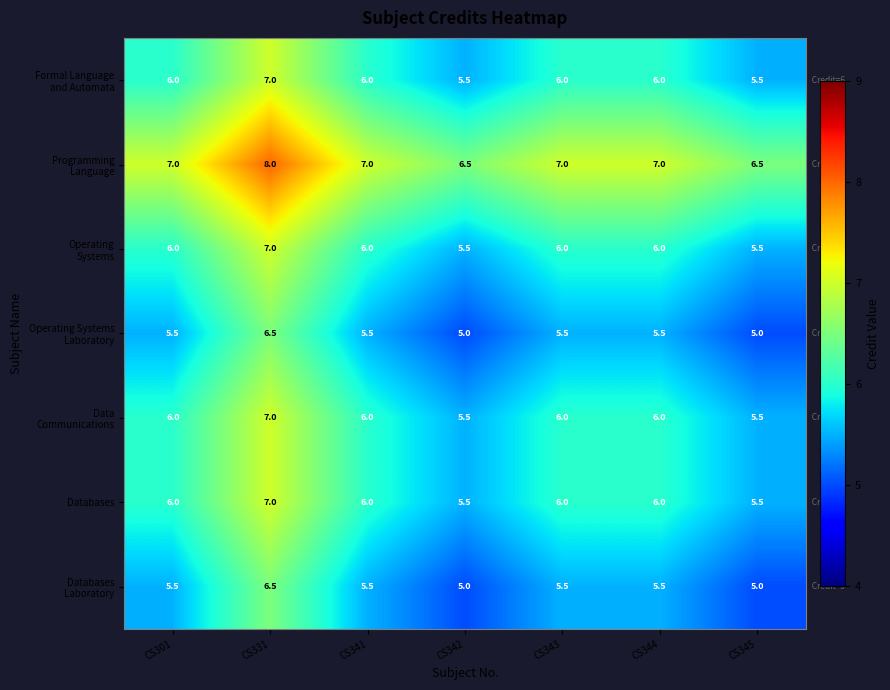

At which category is the sum across all series the highest?

CS331